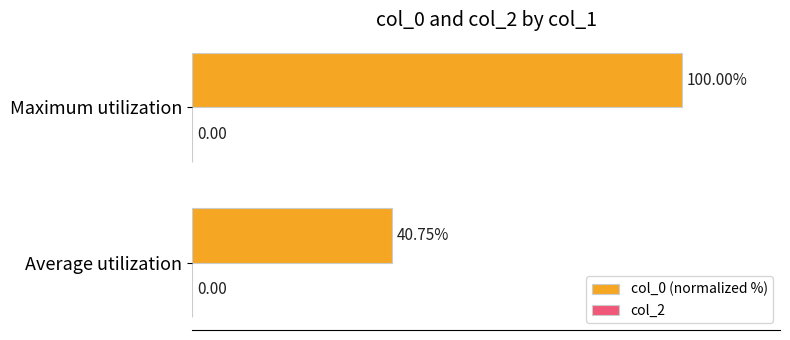

Between Average utilization and Maximum utilization, which is larger?

Maximum utilization